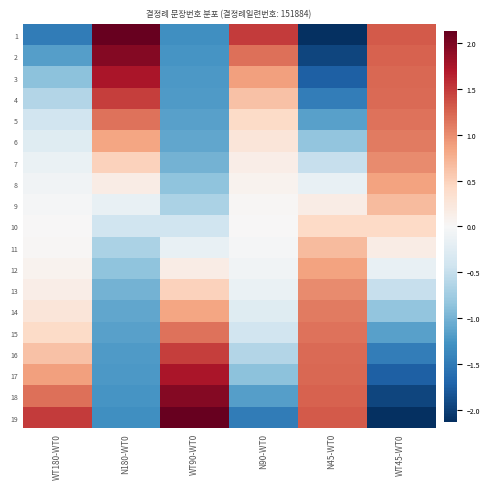

Rank the series at N180-WT0 from lowest to highest value.

19, 18, 17, 16, 15, 14, 13, 12, 11, 10, 9, 8, 7, 6, 5, 4, 3, 2, 1